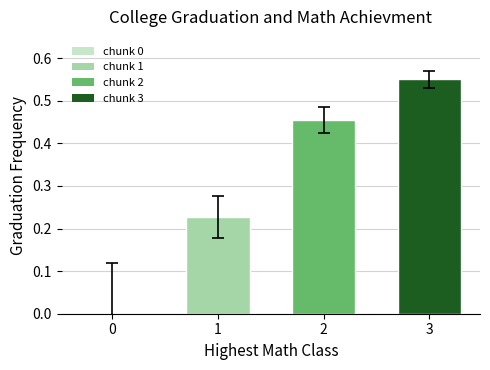

Are the bars grouped side by side (vs. stacked)?

No